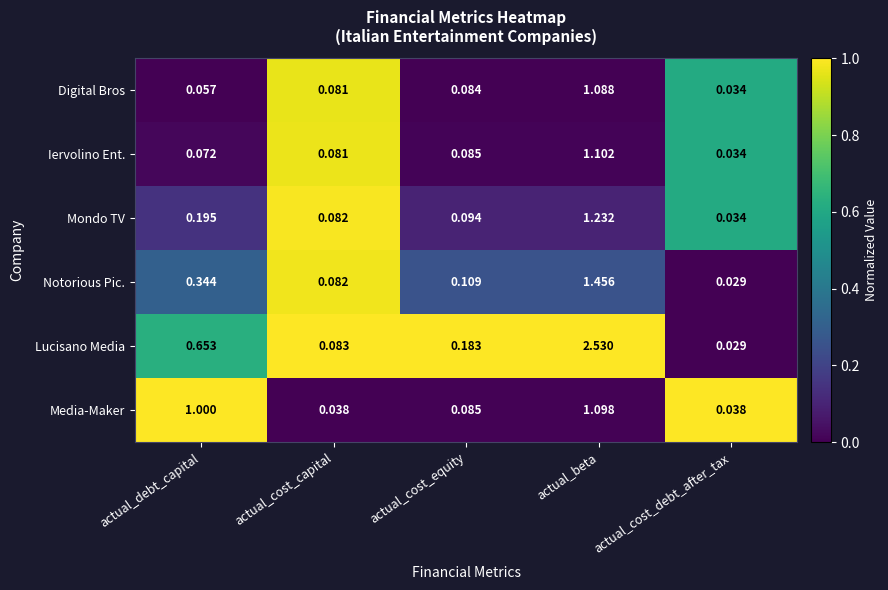

Rank the categories by Lucisano Media value from highest to lowest.

actual_beta, actual_debt_capital, actual_cost_equity, actual_cost_capital, actual_cost_debt_after_tax